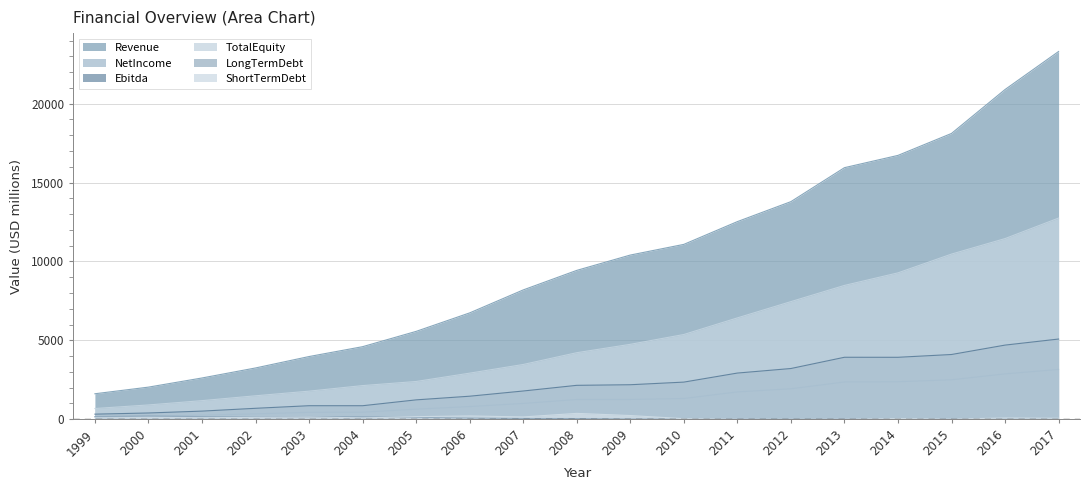

Reading right to left, extract all data points from this chart.

Revenue: 23310.5	20900.4	18116.5	16724.4	15946.1	13792.6	12526.6	11083.5	10407.0	9434.7	8196.3	6740.8	5568.6	4598.9	3974.0	3249.8	2614.7	2035.1	1614.7
NetIncome: 3157.0	2874.6	2500.5	2377.1	2360.8	1932.3	1731.8	1314.4	1253.5	1250.3	1001.5	803.2	638.5	446.5	438.1	340.4	259.2	204.8	153.1
Ebitda: 5083.4	4699.2	4103.1	3926.0	3927.6	3214.6	2926.8	2353.1	2186.9	2148.8	1789.7	1459.3	1227.4	856.2	857.0	692.8	514.8	396.1	322.0
TotalEquity: 12751.6	11450.8	10468.7	9278.4	8481.9	7455.6	6423.2	5370.5	4748.6	4217.1	3470.6	2920.9	2393.3	2133.1	1780.6	1486.3	1179.0	906.2	679.8
LongTermDebt: 0.5	0.7	2.3	2.1	4.3	1.5	4.2	5.0	13.2	42.4	47.3	76.1	119.2	156.6	170.8	138.2	165.5	207.8	168.6
ShortTermDebt: 61.7	78.8	7.8	40.9	2.4	0.7	2.7	35.1	234.0	371.3	145.1	209.2	163.7	83.5	146.8	118.5	96.9	116.3	88.3